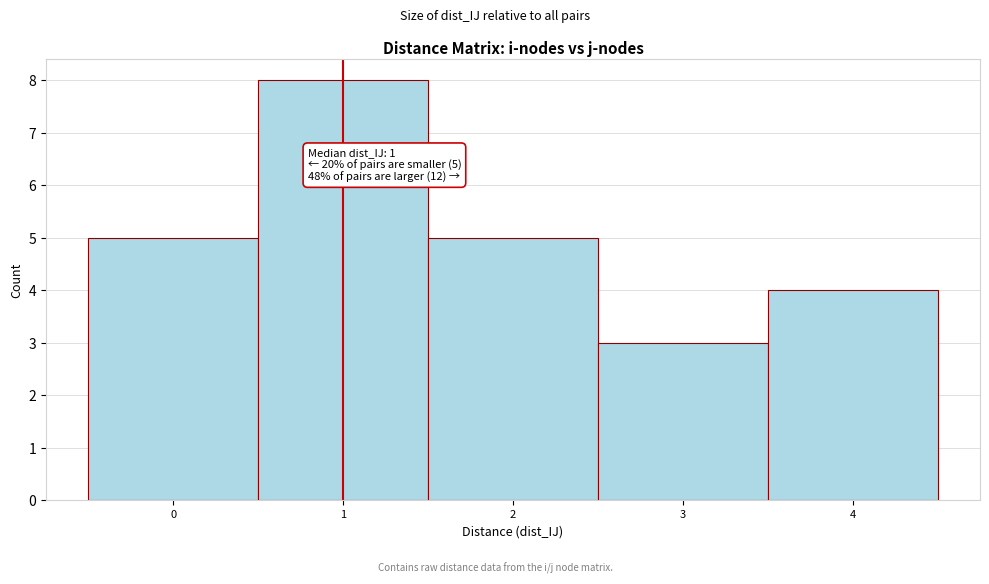

Over which range of the x-axis is the bar tallest?

0.5 to 1.5